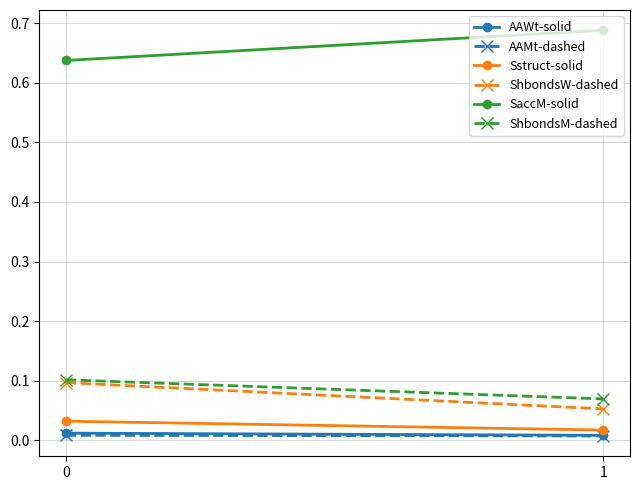

List the series in order of their peak value, lowest first.

AAMt-dashed, AAWt-solid, Sstruct-solid, ShbondsW-dashed, ShbondsM-dashed, SaccM-solid